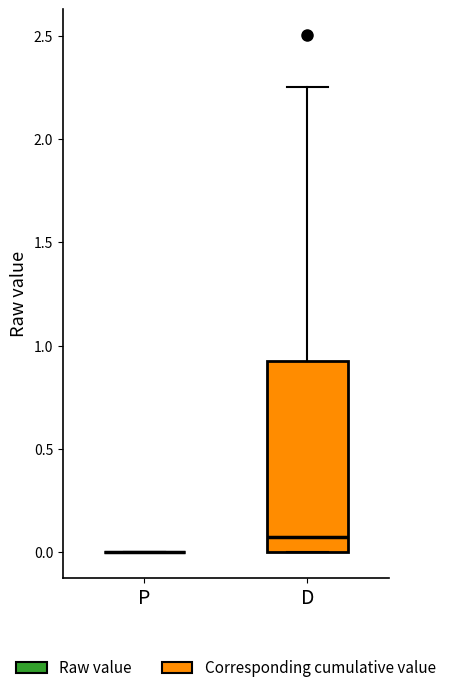

Reading left to right, transcribe this box plot: for each box, give where its median line is, the range the box spans, and where its two whiskers end, as read against the y-axis. The values are not printed on the chart, so give them approximately, as read against the axis.

P: box collapsed to a line at 0.00, whiskers 0.00 to 0.00
D: median 0.10, box 0.00 to 0.95, whiskers 0.00 to 2.25